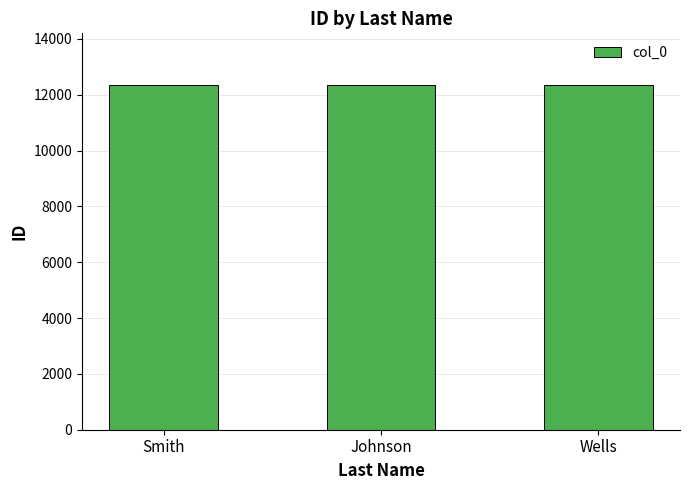

Approximately how many times larger is the value at Smith compared to Johnson?

1.0